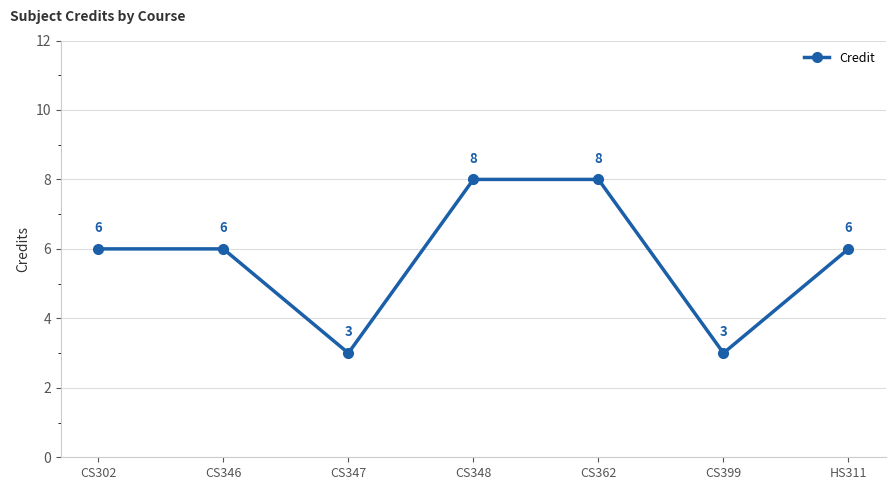

Count the values in the range 3 to 8.

7